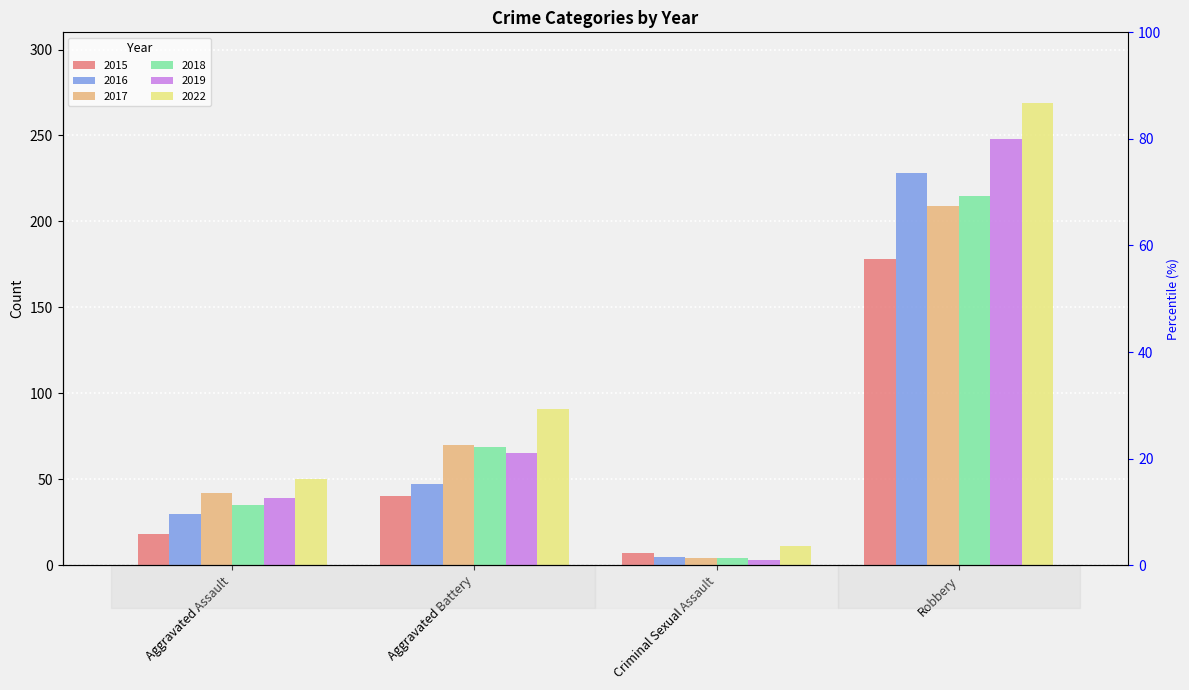

What is the label of the 2nd bar from the left?

Aggravated Battery